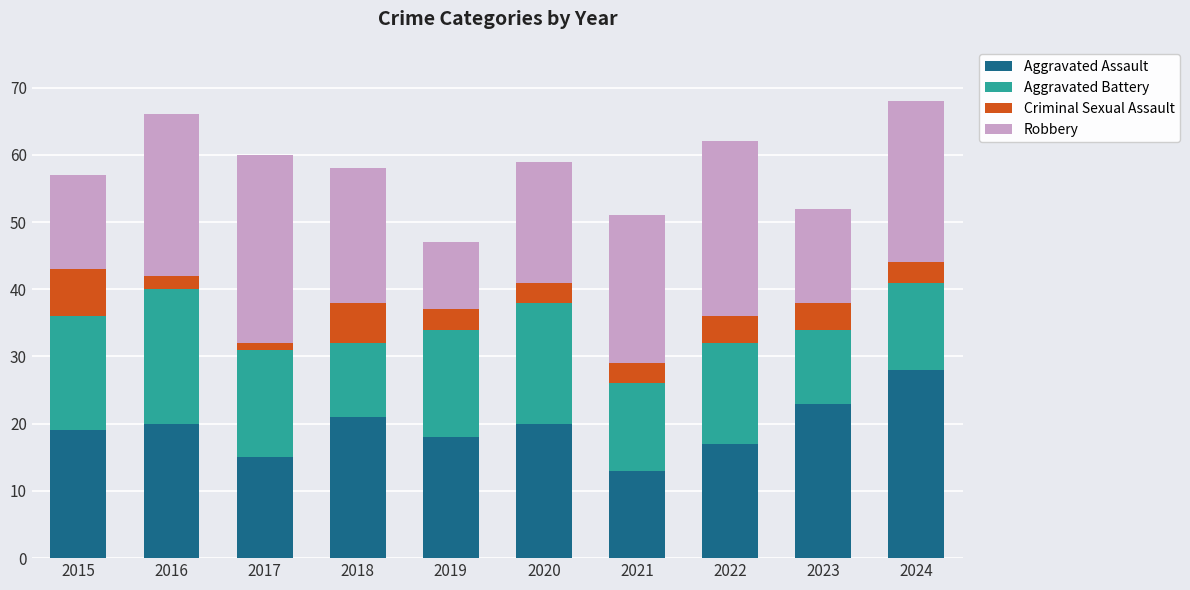

What is the highest value of the Aggravated Assault series?

28